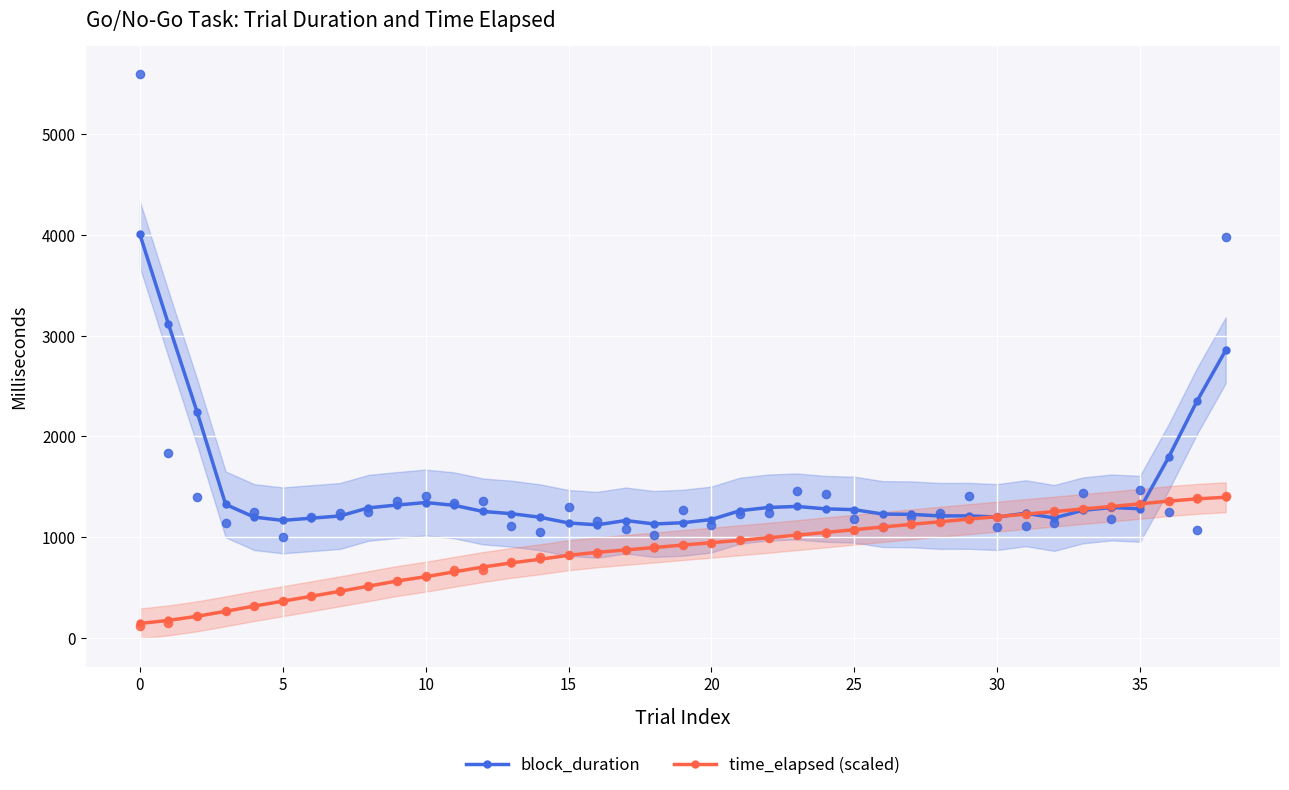

Which series has the largest Y range (max minus min)?

block_duration